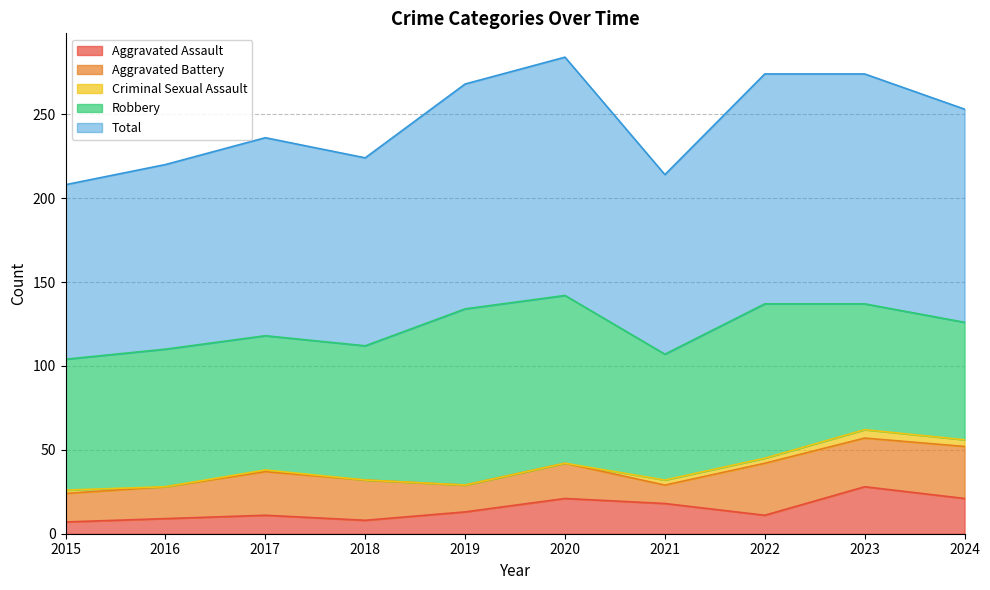

Reading left to right, transcribe all the data shown in this chart.

Aggravated Assault: 2015=7	2016=9	2017=11	2018=8	2019=13	2020=21	2021=18	2022=11	2023=28	2024=21
Aggravated Battery: 2015=17	2016=19	2017=26	2018=24	2019=16	2020=21	2021=11	2022=31	2023=29	2024=31
Criminal Sexual Assault: 2015=2	2016=0	2017=1	2018=0	2019=0	2020=0	2021=3	2022=3	2023=5	2024=4
Robbery: 2015=78	2016=82	2017=80	2018=80	2019=105	2020=100	2021=75	2022=92	2023=75	2024=70
Total: 2015=104	2016=110	2017=118	2018=112	2019=134	2020=142	2021=107	2022=137	2023=137	2024=127